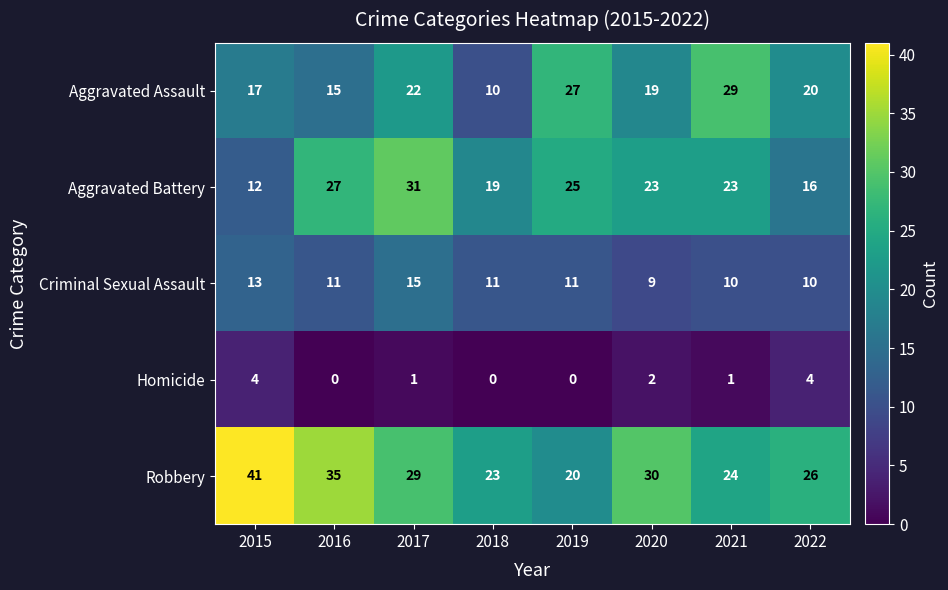

What is the spread (max minus min) of values at 2017?

30